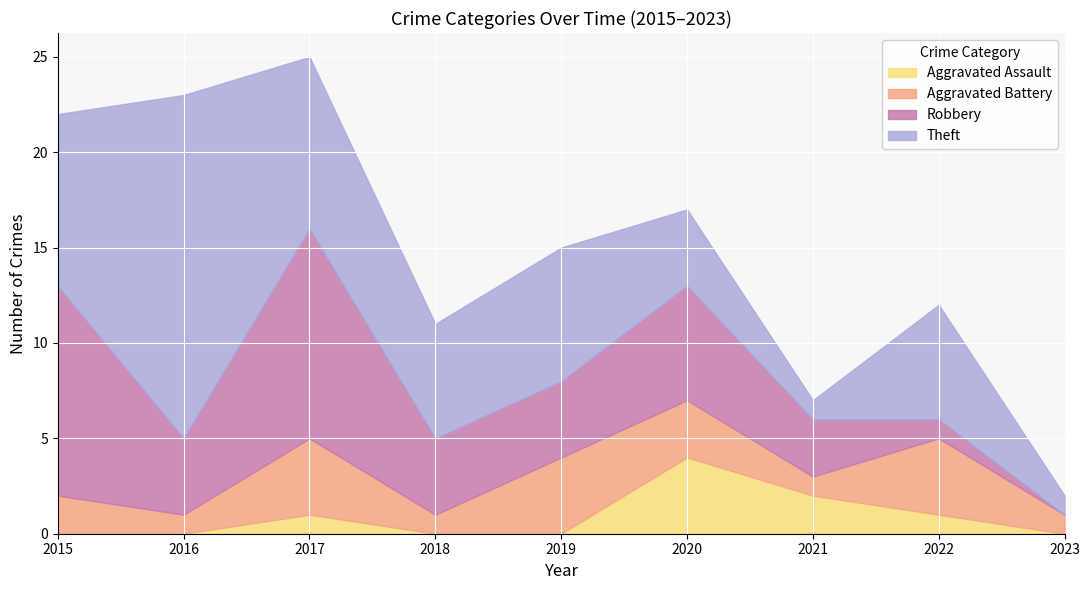

What are all the series names shown in the legend?

Aggravated Assault, Aggravated Battery, Robbery, Theft